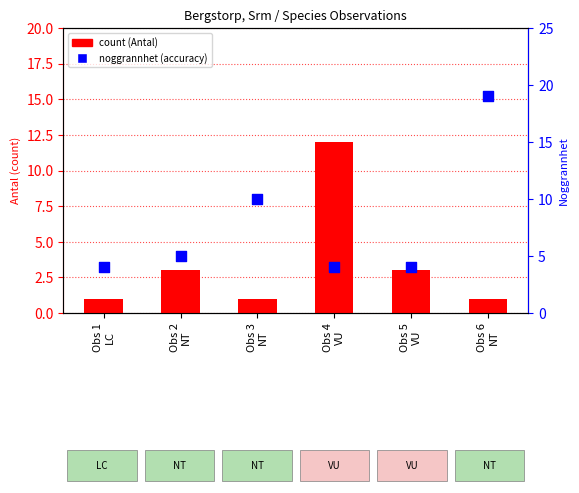

At how many categories does at least one series exceed 18?

1